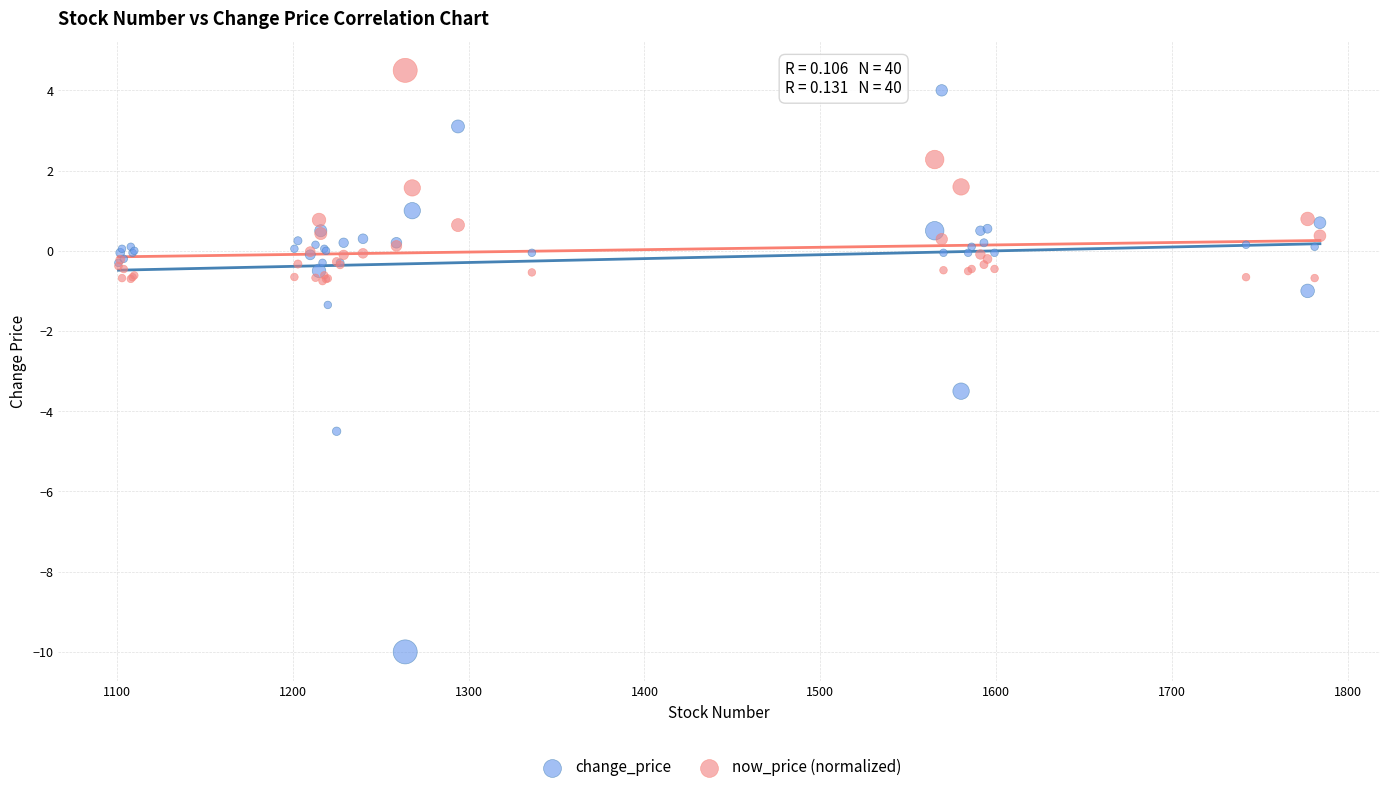

In the change_price series, what Y value is closest to -3?

-3.5